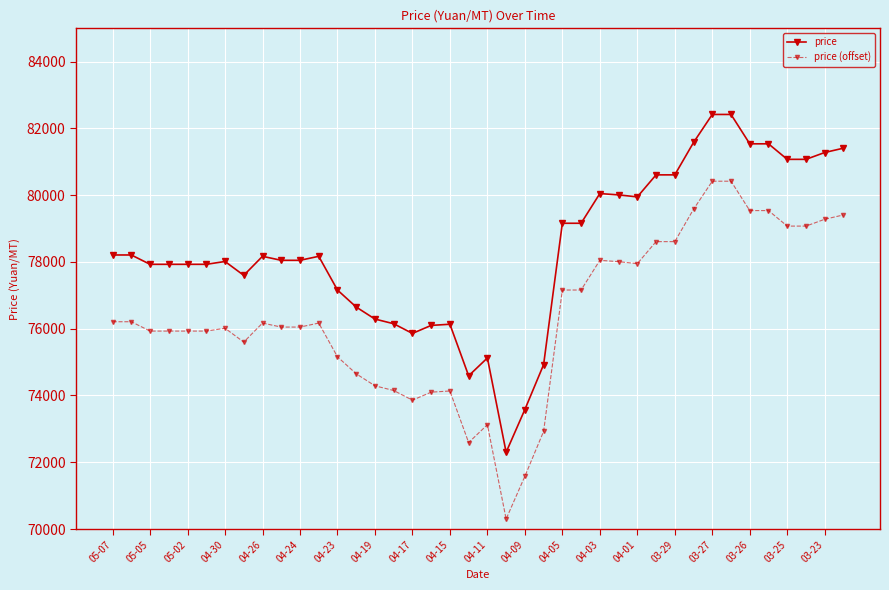

True or false: price (offset) has more than 1 points higher than both neighbors.

True